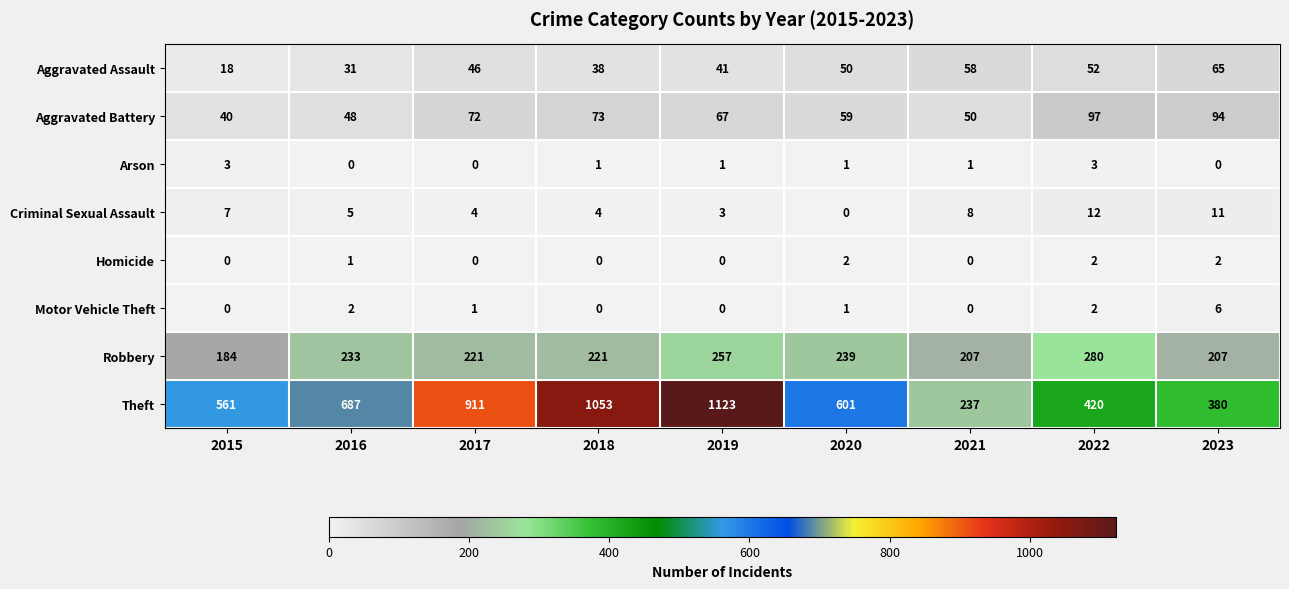

How many categories are shown in the chart?

9